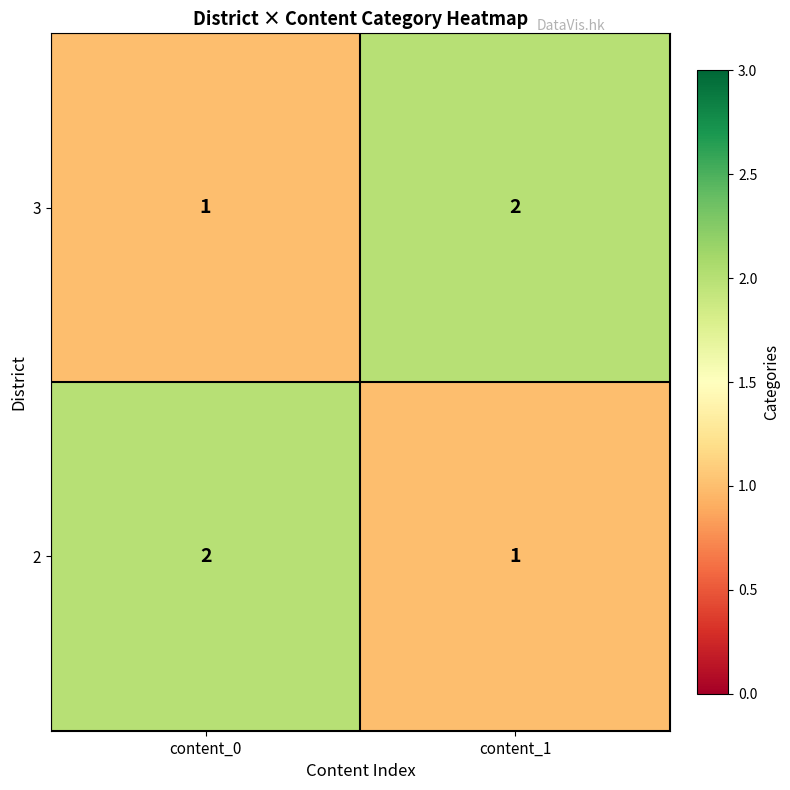

What is the total value across all series at content_0?

3